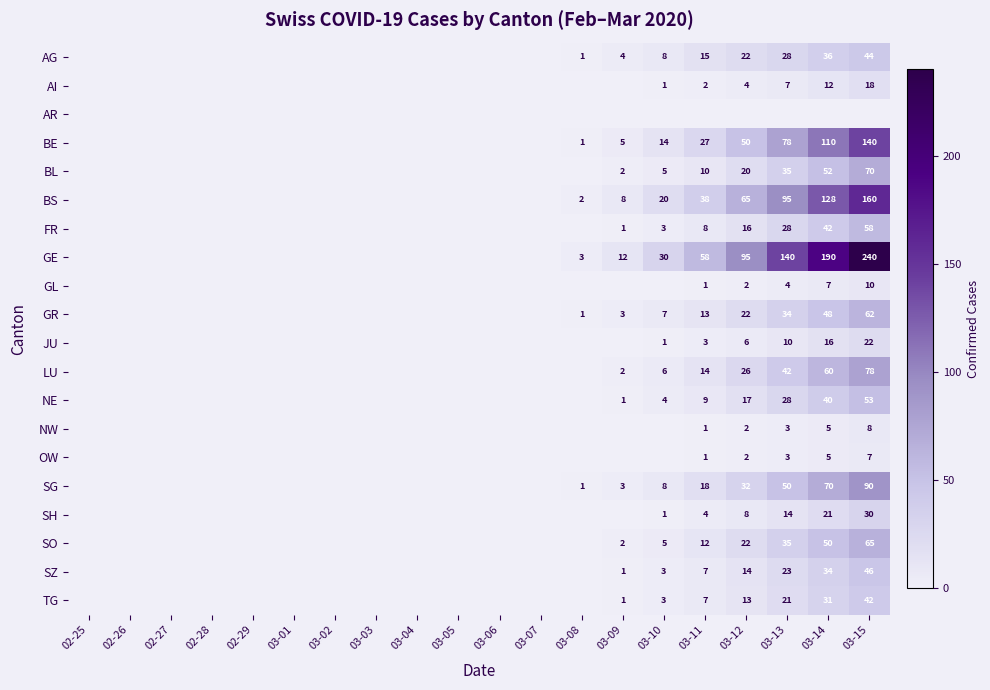

At which category is the sum across all series the highest?

03-15